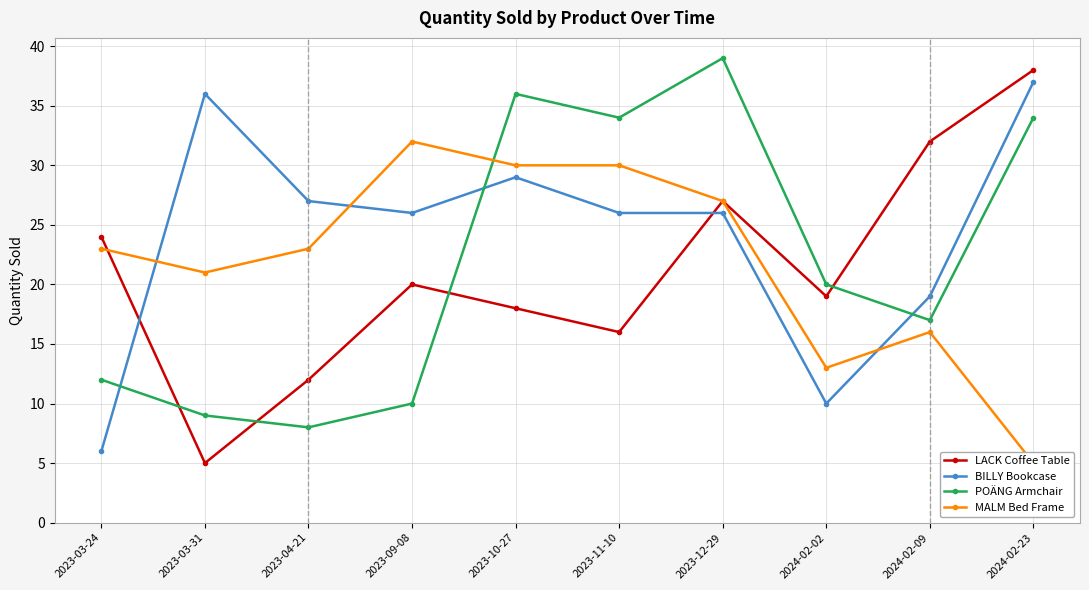

What is the difference between the POÄNG Armchair values at 2024-02-09 and 2023-09-08?

7